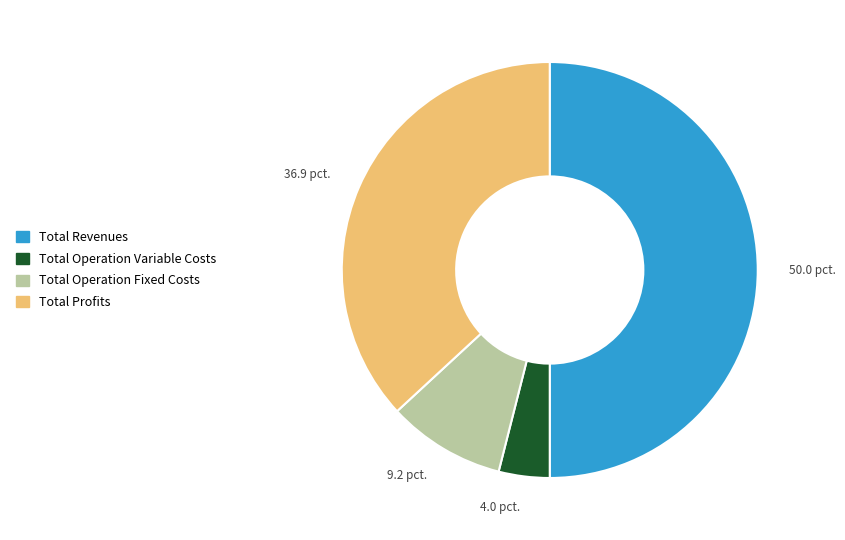

Is it true that Total Operation Variable Costs is 4% of the pie?

True